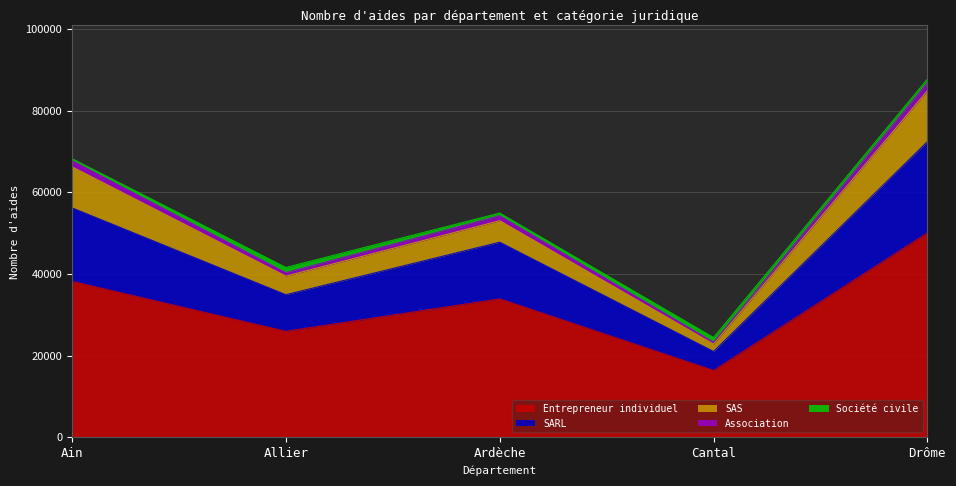

At which label does Entrepreneur individuel reach its peak?

Drôme